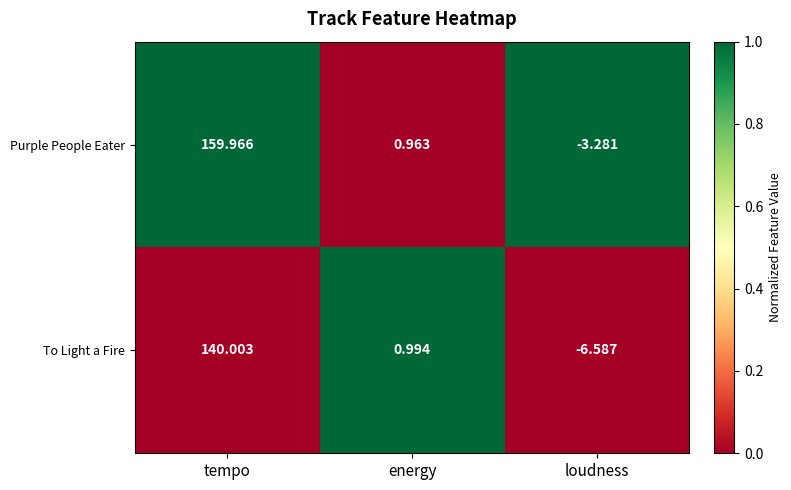

List the series in order of their overall mean, highest first.

Purple People Eater, To Light a Fire